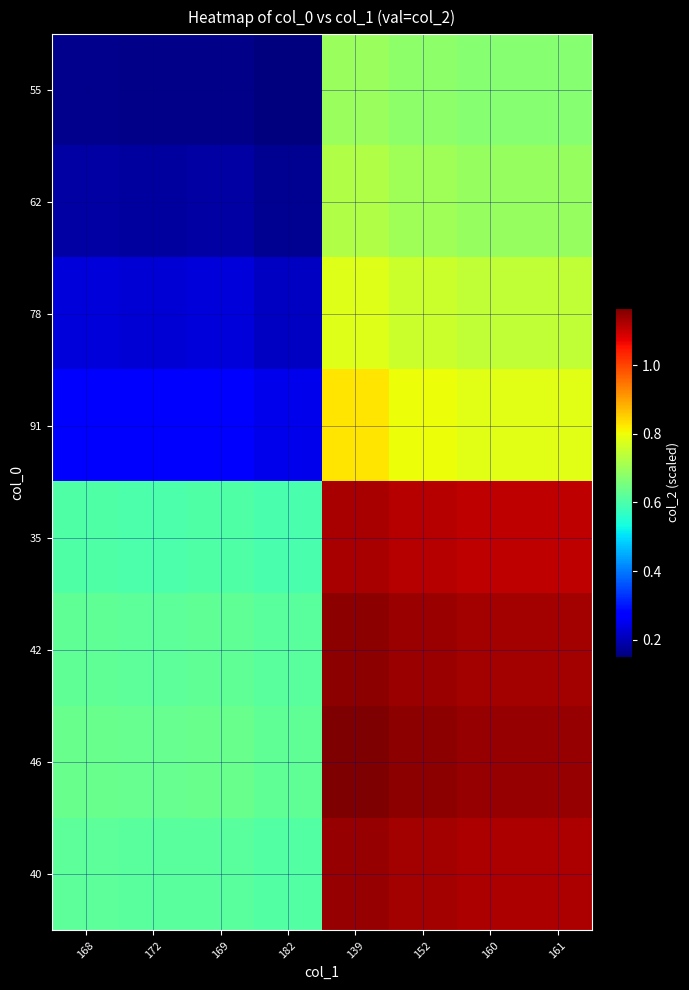

At which category is the sum across all series the highest?

139